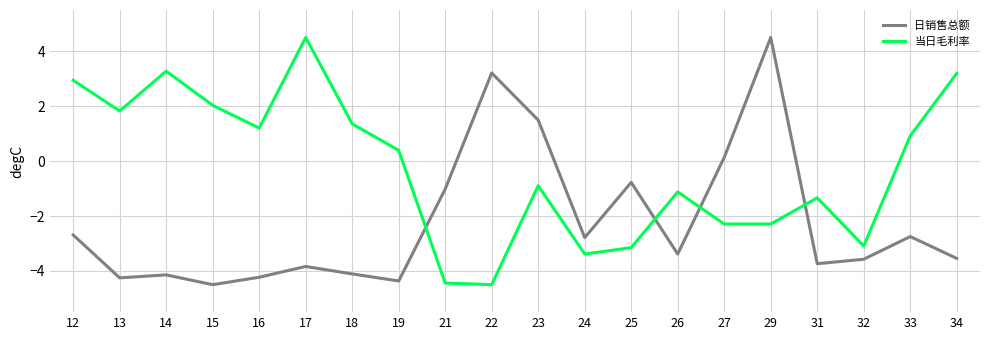

How many distinct data groups are displayed?

2